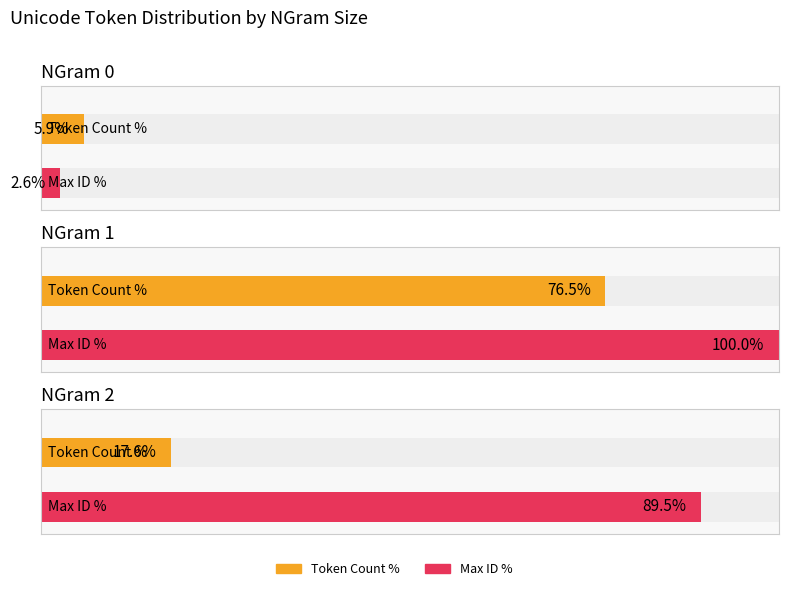

The value of NGram 1 at NGram=1 (count) is 1. True or false?

True